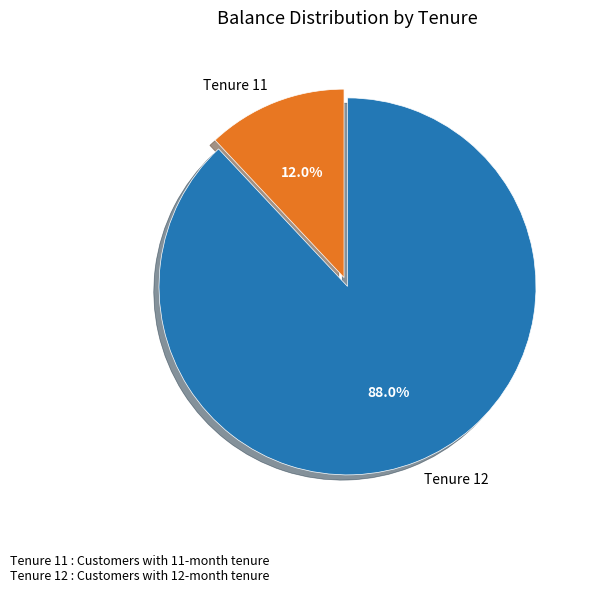

Rank the categories by value from highest to lowest.

Tenure 12, Tenure 11